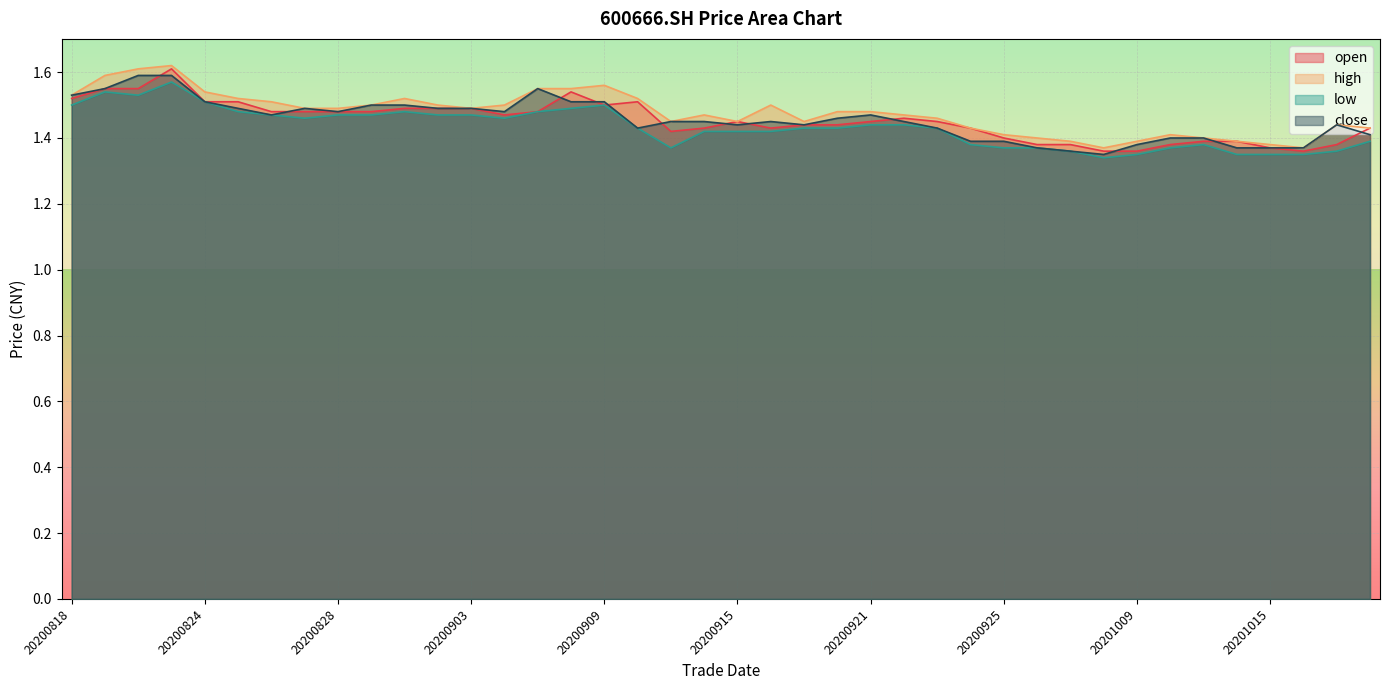

Does the chart display data point markers on the line(s)?

No